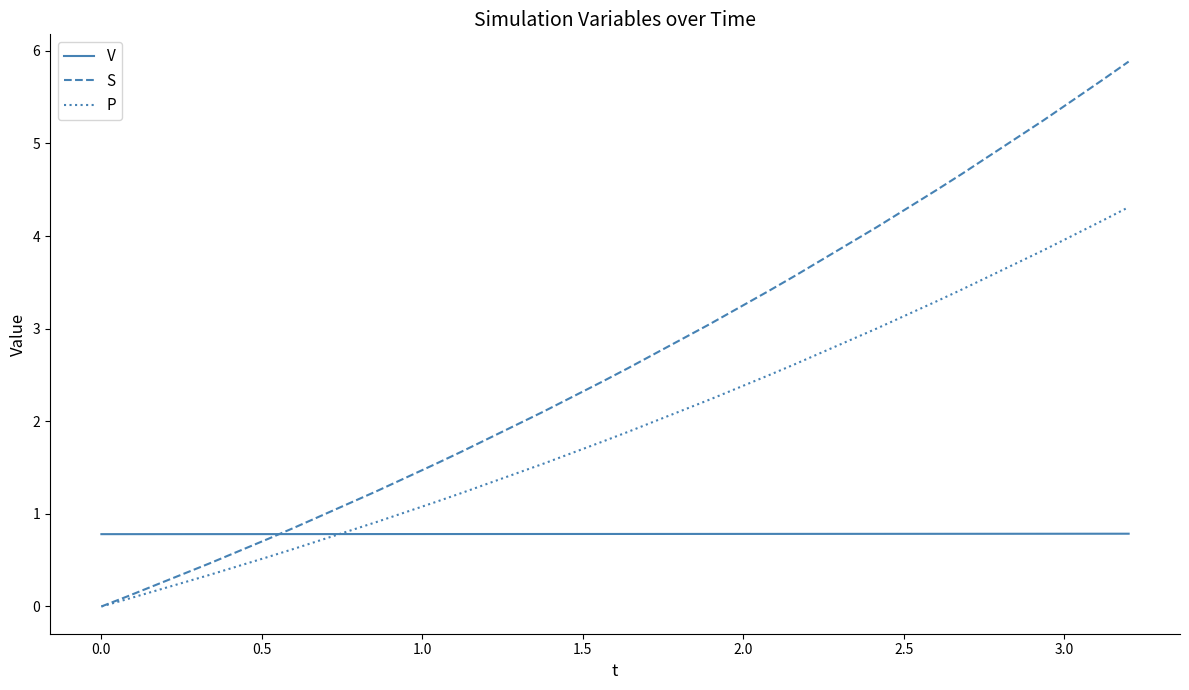

Which series has the widest spread of values?

S